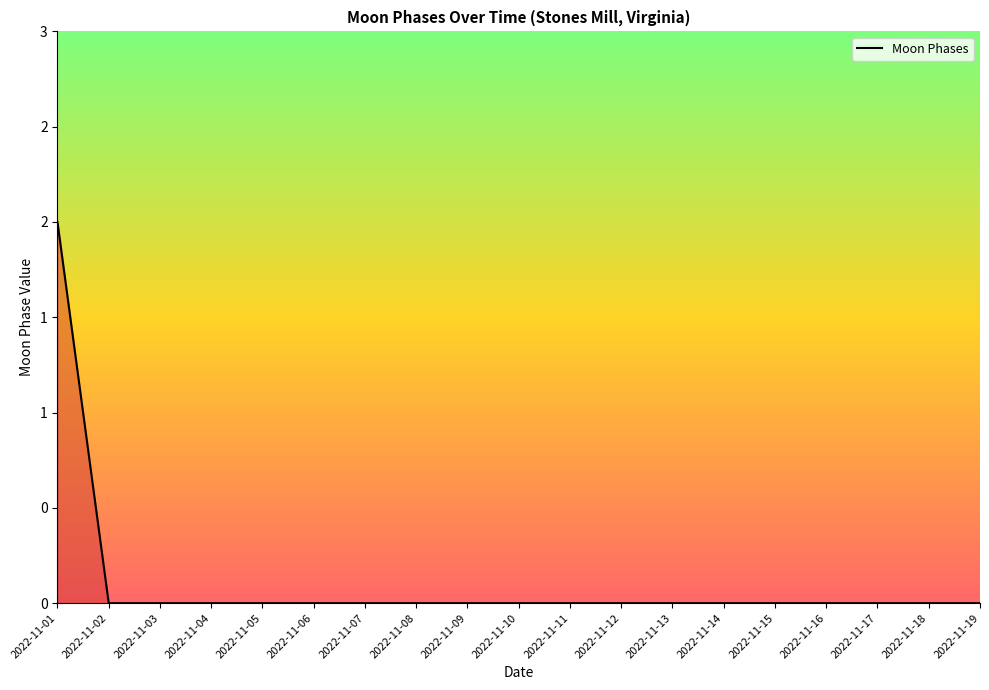

Reading left to right, transcribe all the data shown in this chart.

2	0	0	0	0	0	0	0	0	0	0	0	0	0	0	0	0	0	0